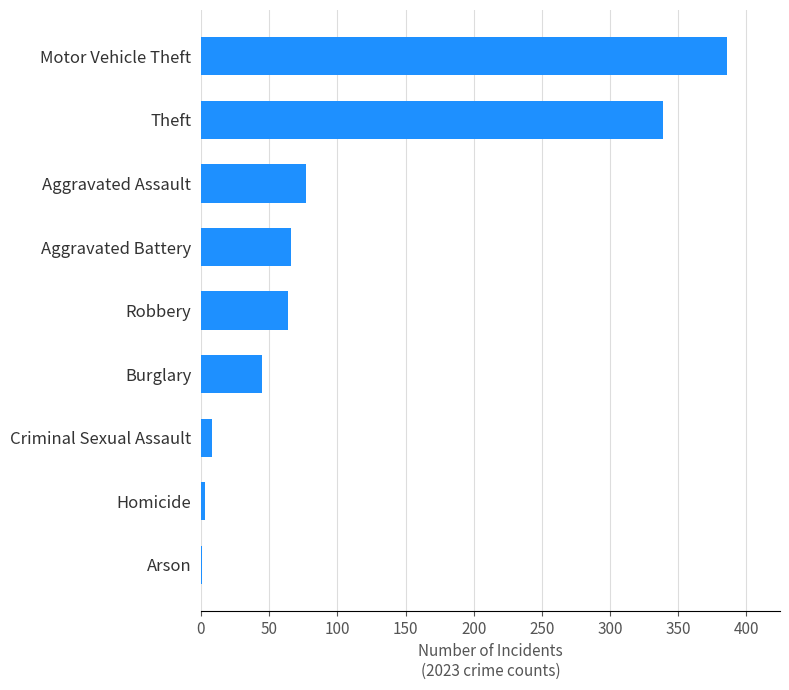

What is the greatest value displayed?

386